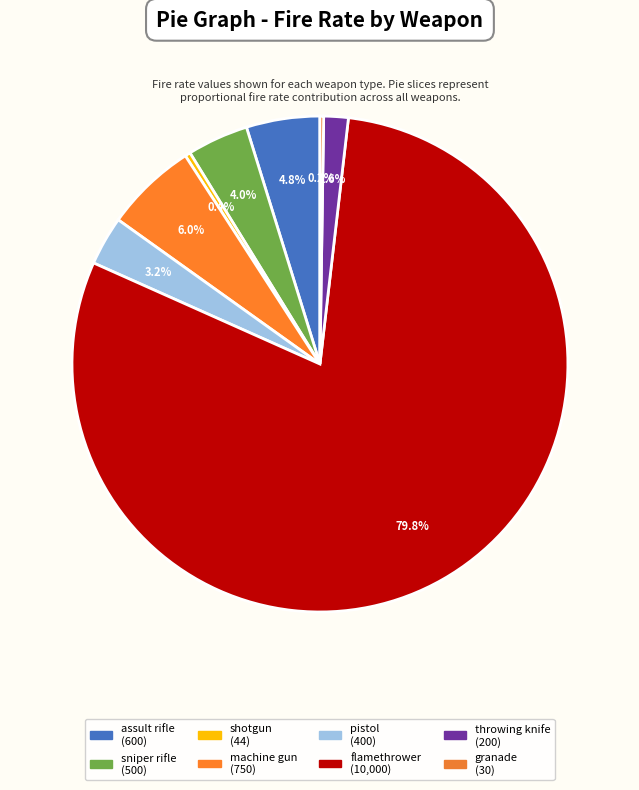

True or false: assult rifle accounts for 5% of the total.

True